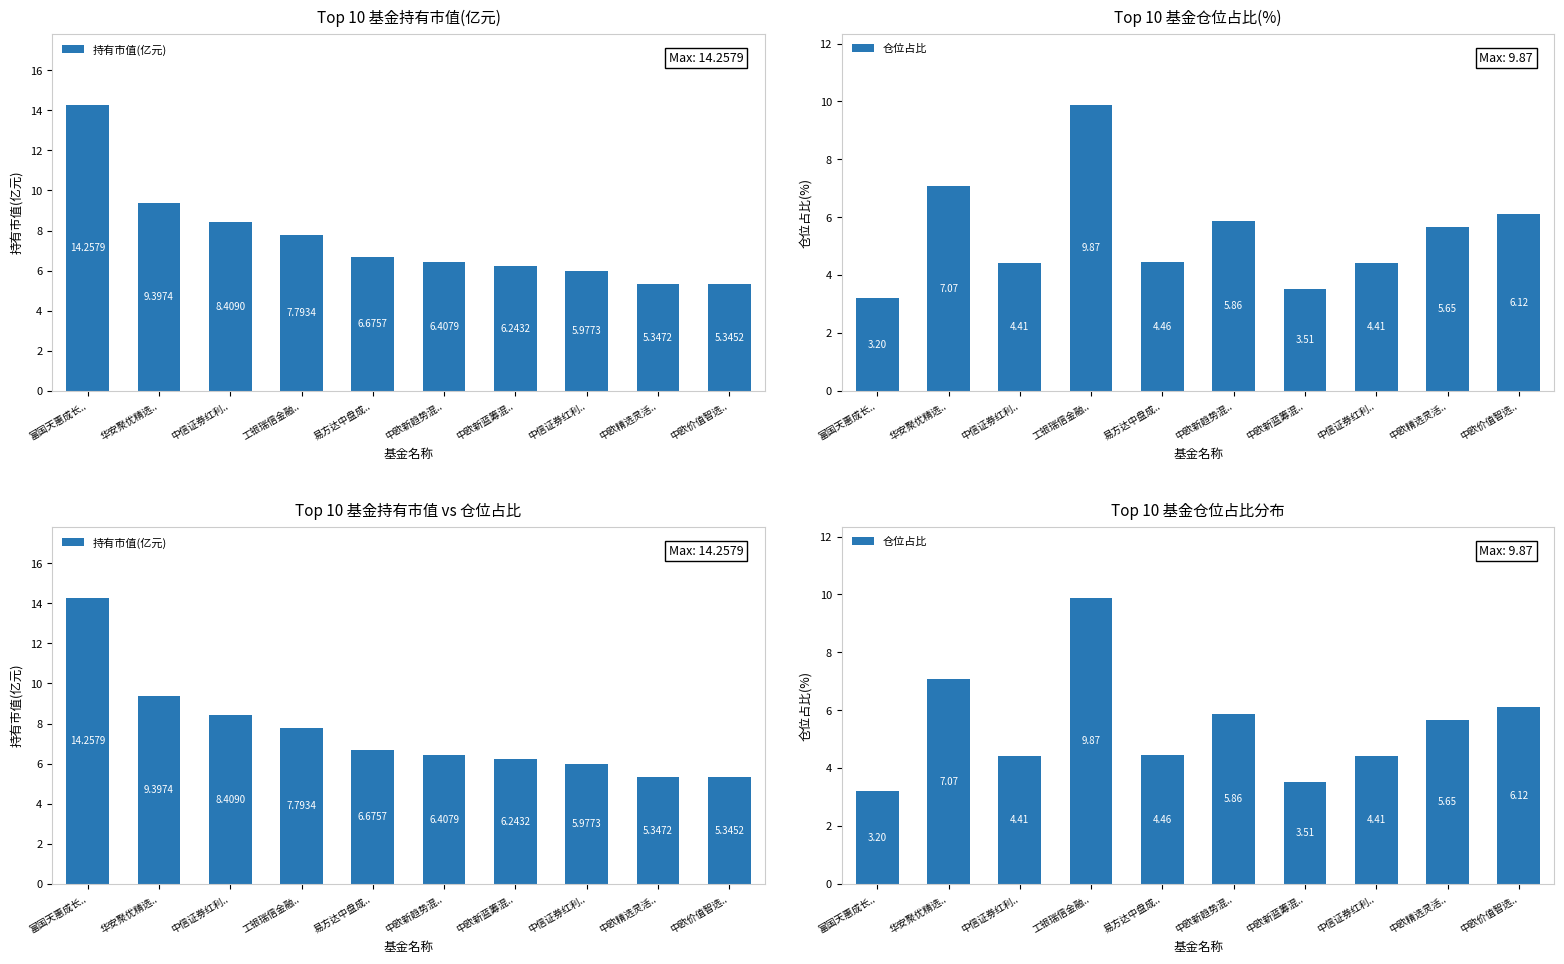

List the series in order of their overall mean, highest first.

持有市值(亿元), 仓位占比